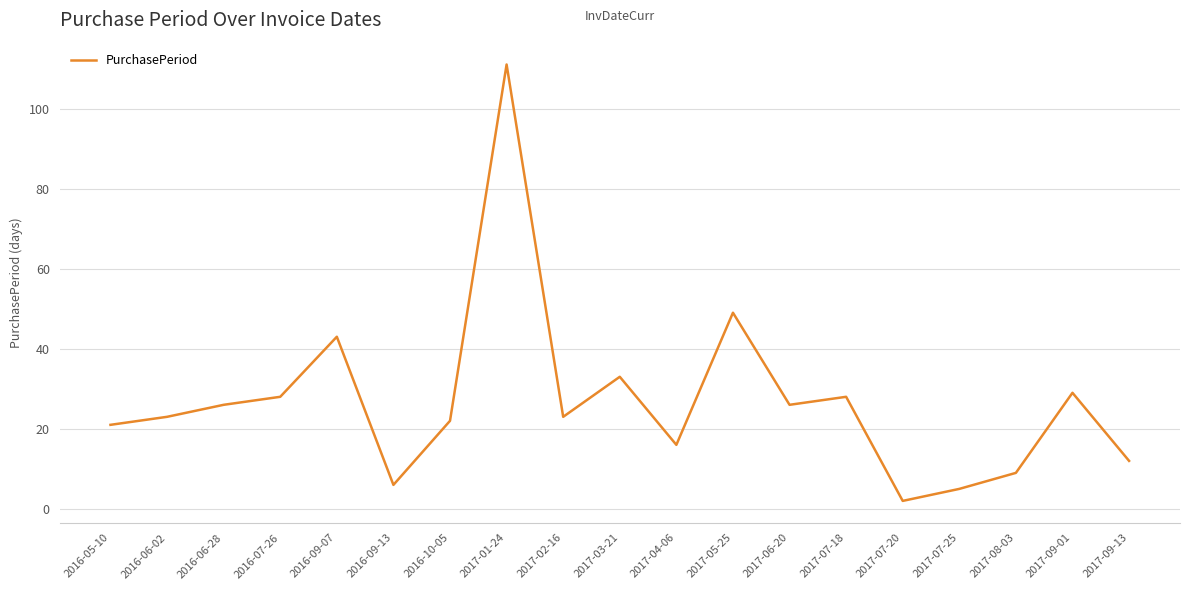

What position from the right is 2016-06-02?

18